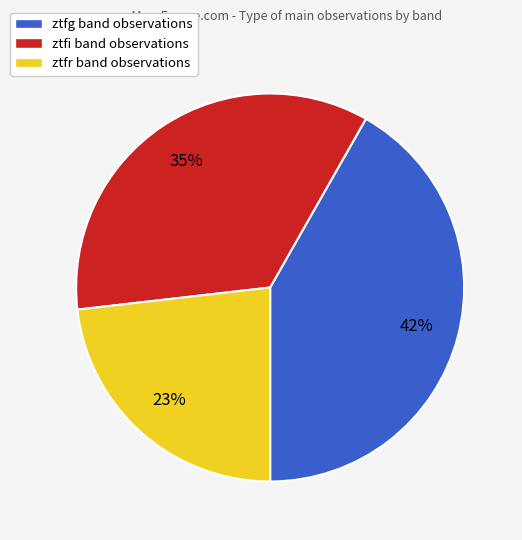

Between ztfi band observations and ztfg band observations, which is larger?

ztfg band observations